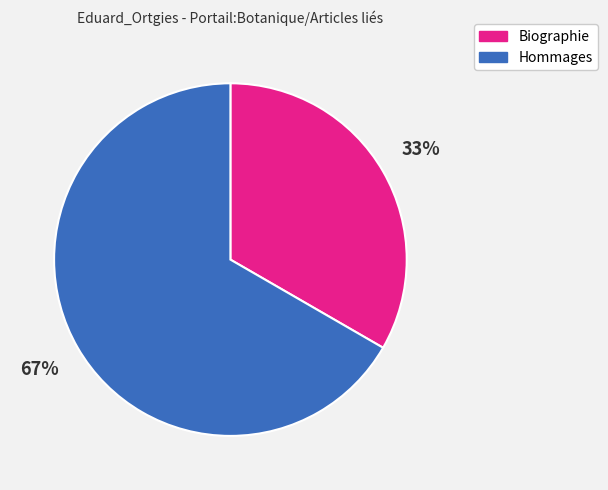

Rank the categories by value from lowest to highest.

Biographie, Hommages